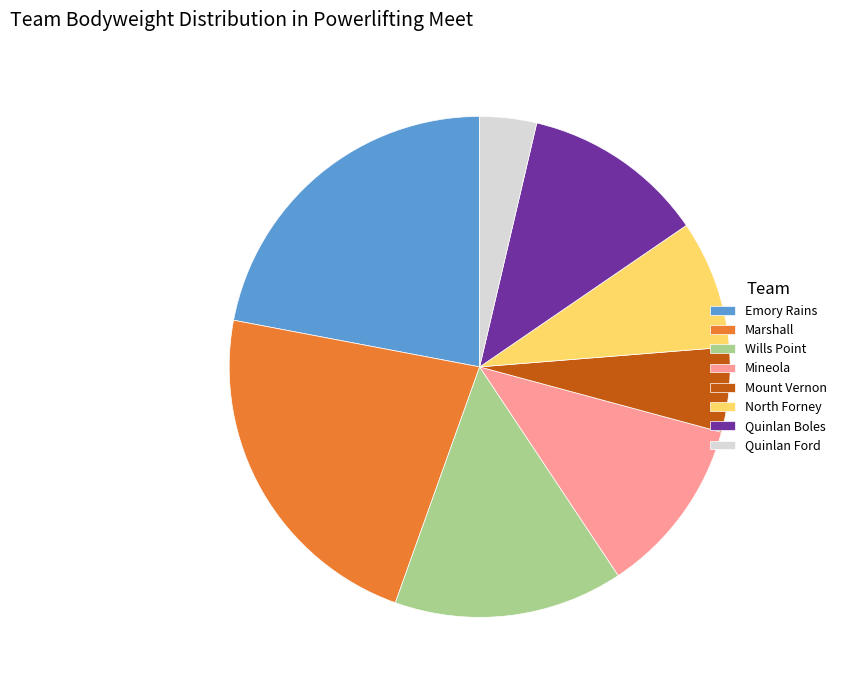

What is the ratio of the value at Mineola to the value at Quinlan Ford?

3.1